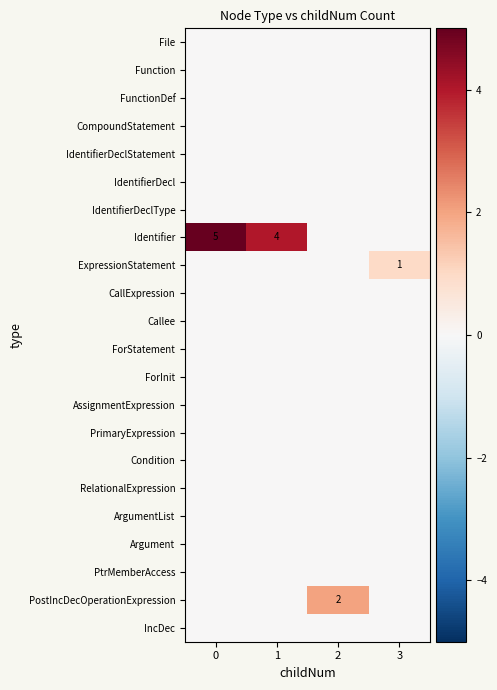

Which series changed the most between 0 and 1?

Identifier